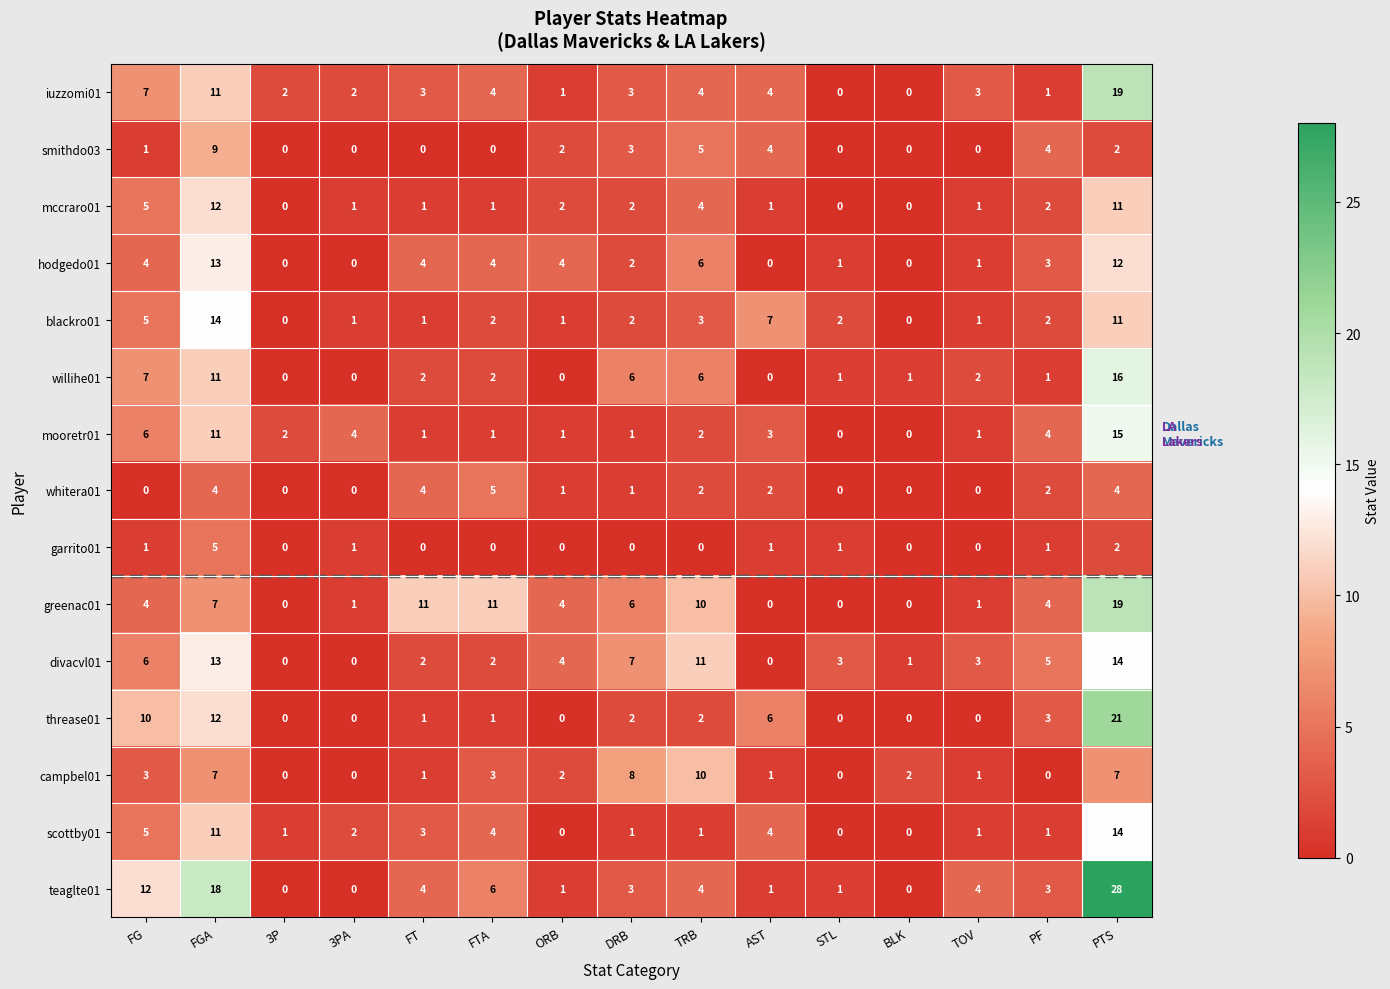

What is the difference between the maximum and minimum values in the campbel01 series?

10